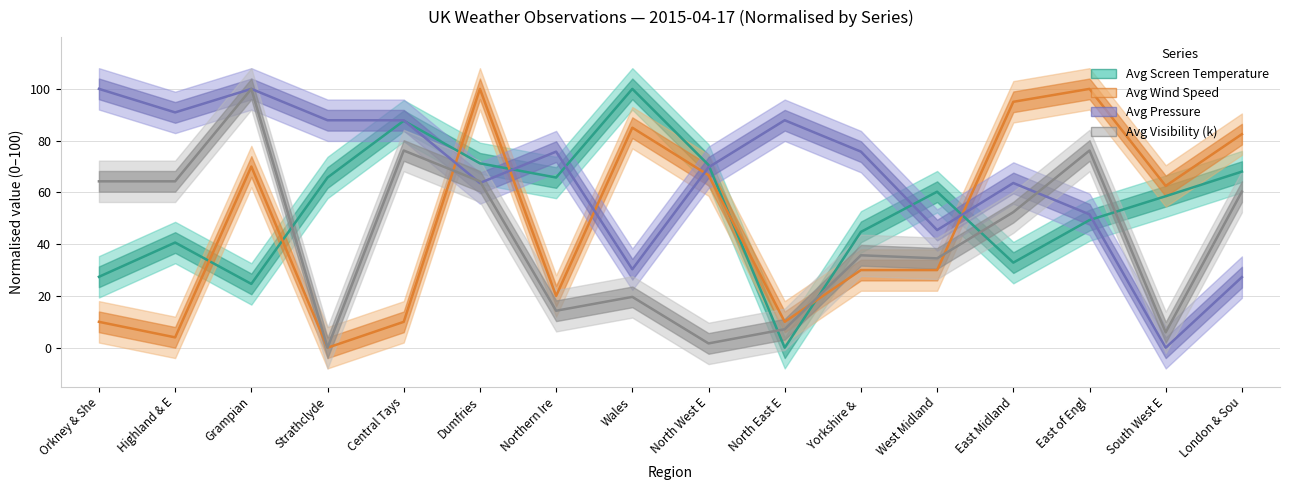

At which label is Avg Screen Temperature closest to 50?

East of Engl